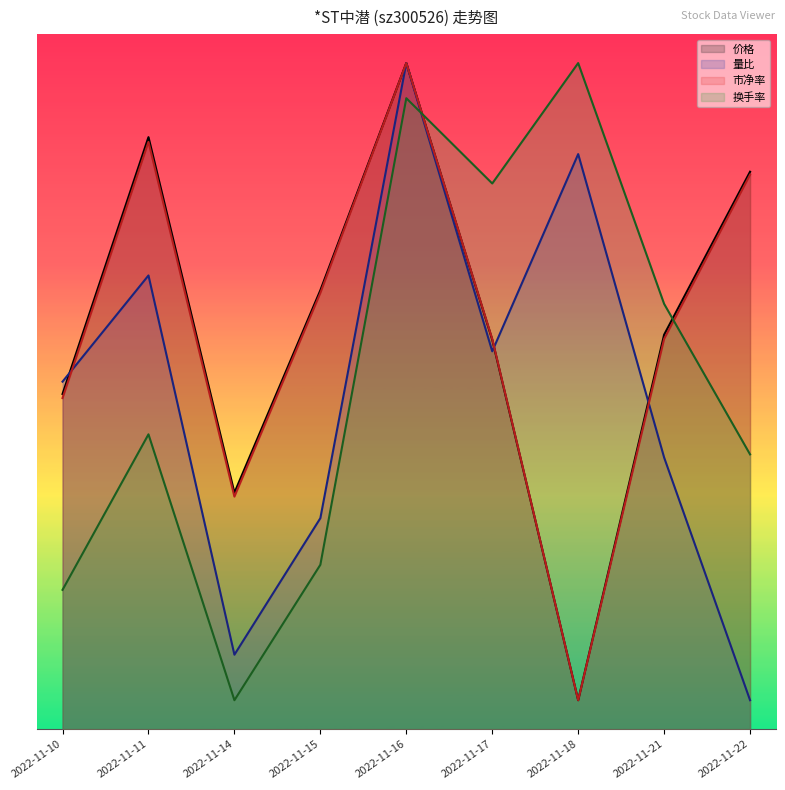

At which category does 市净率 reach its first local peak?

2022-11-11